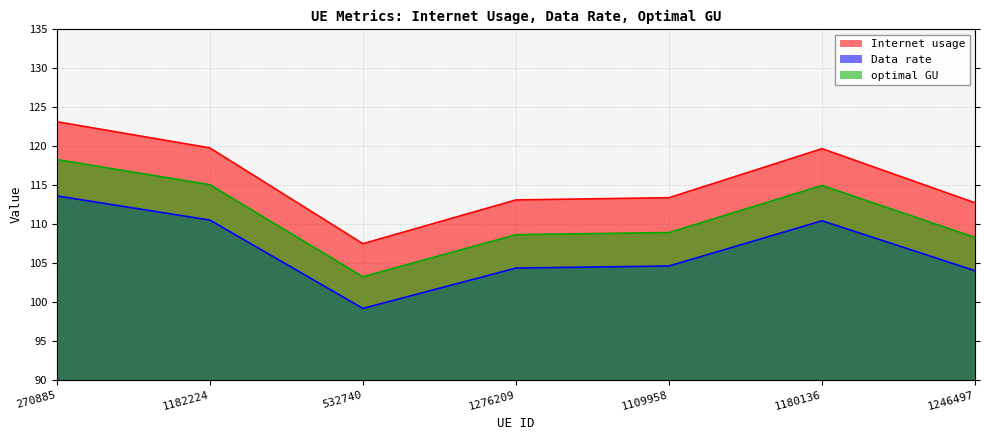

How many lines are shown in the chart?

3